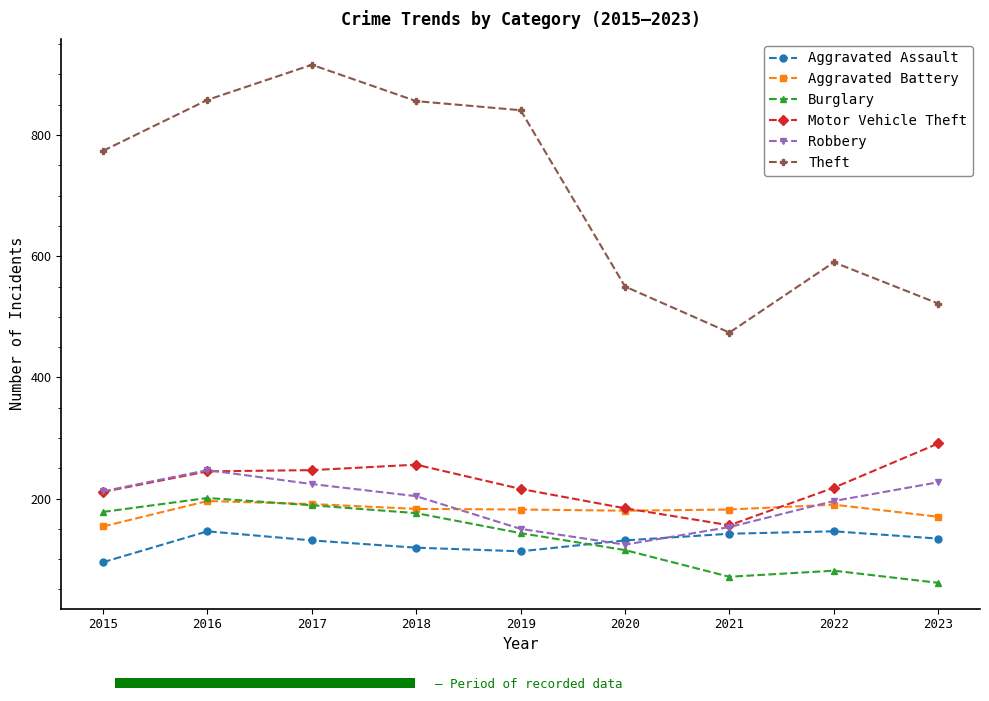

What is the value of the Theft point at the 3rd from the left?

916